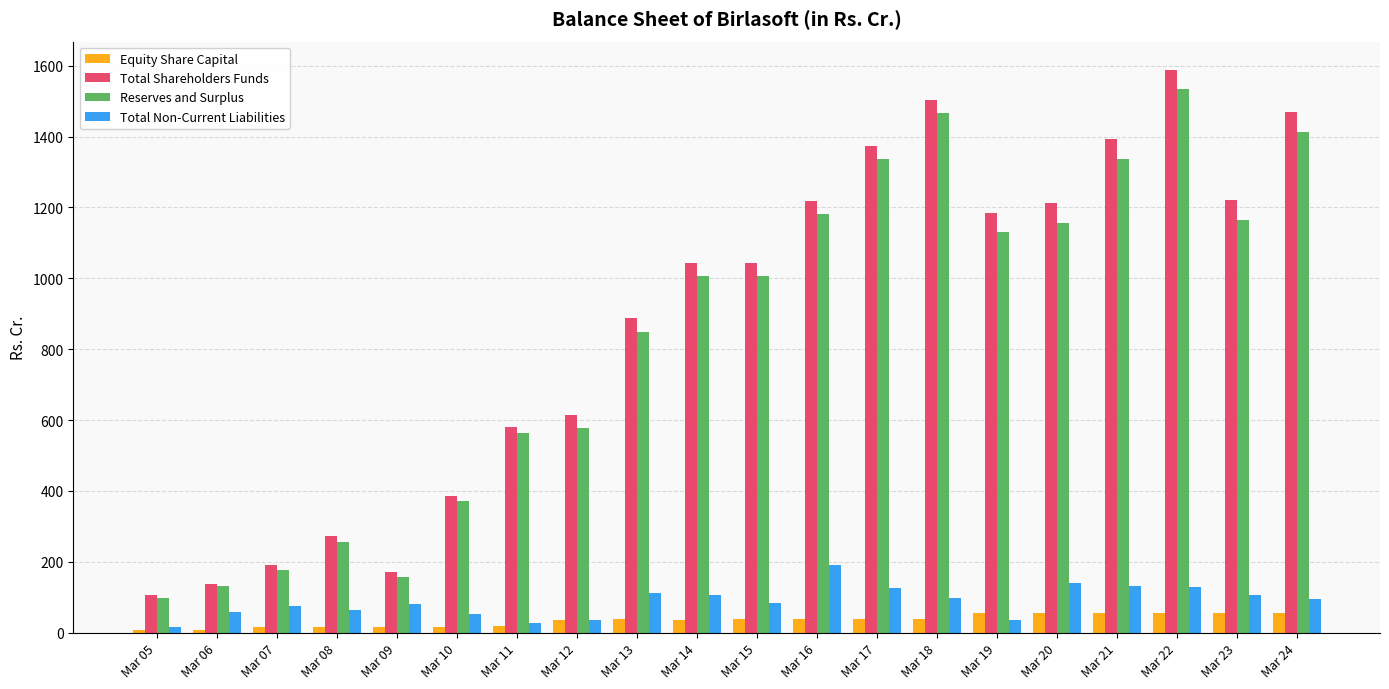

Which series has the widest spread of values?

Total Shareholders Funds